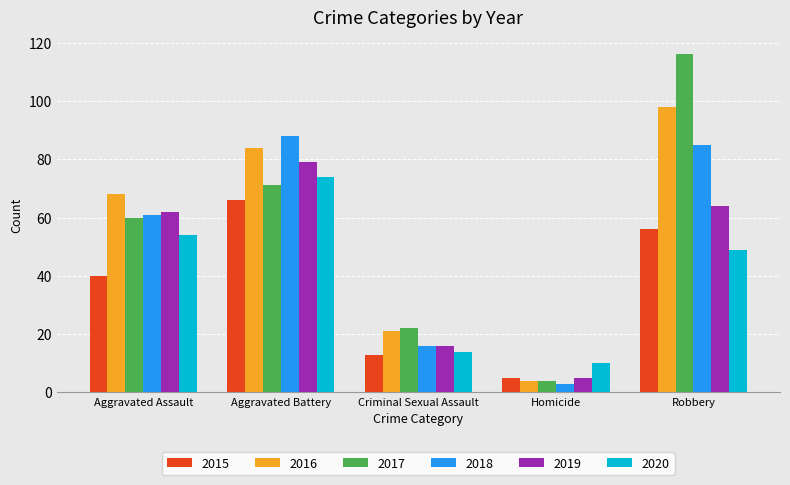

What is the difference between the highest and lowest values at Homicide?

7